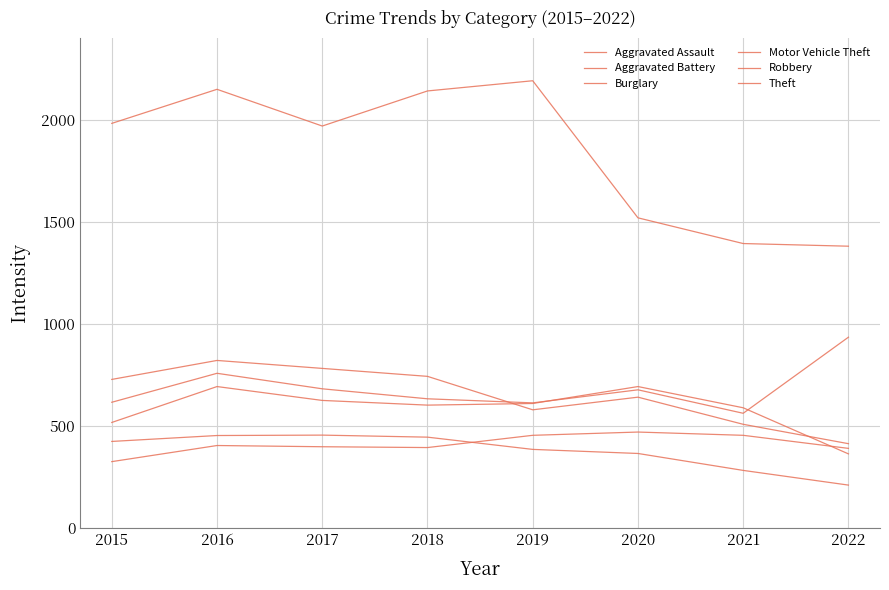

Does the chart display data point markers on the line(s)?

No